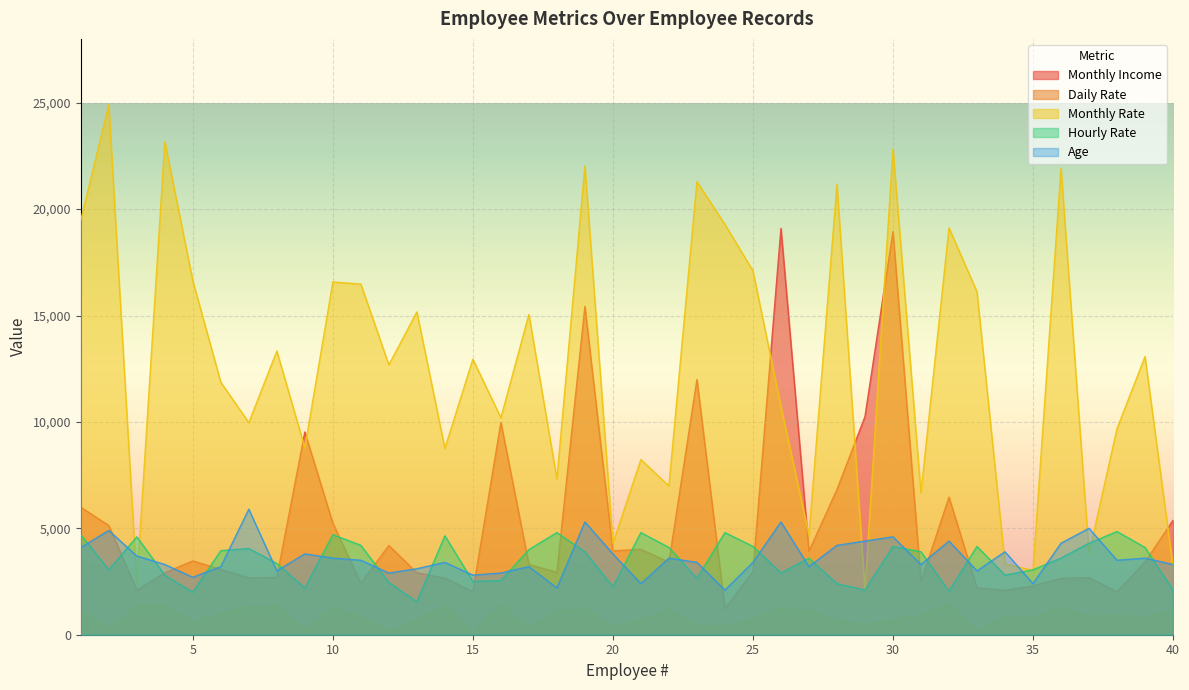

At which category does Daily Rate reach its first local peak?

4